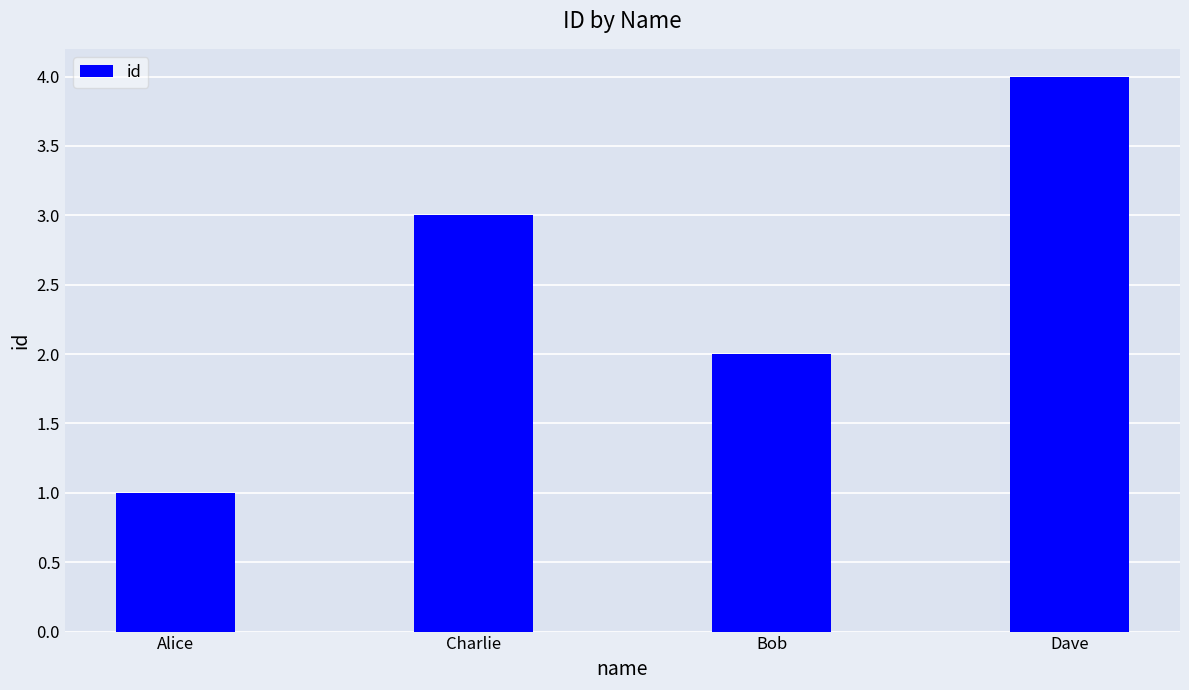

Count the values in the range 2 to 4.

3